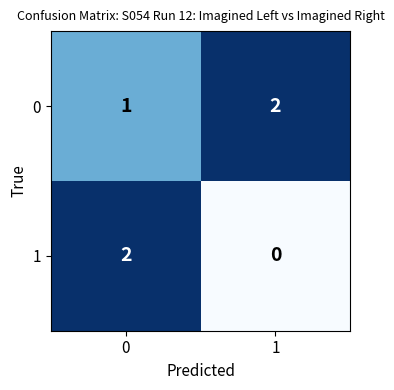

The value of 1 at 0 is 2. True or false?

True